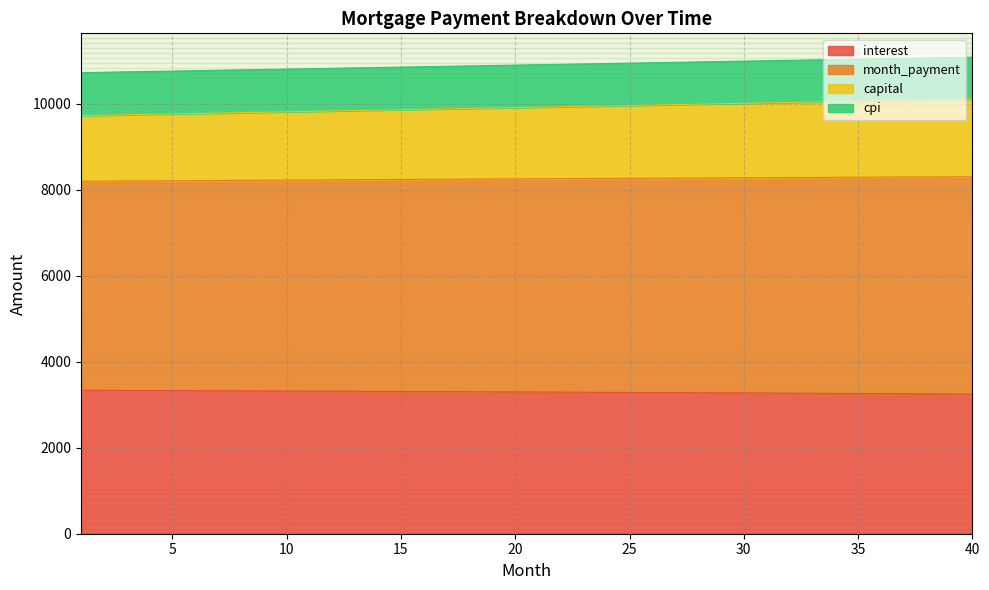

What is the difference between the cpi values at 30 and 23?

18.1